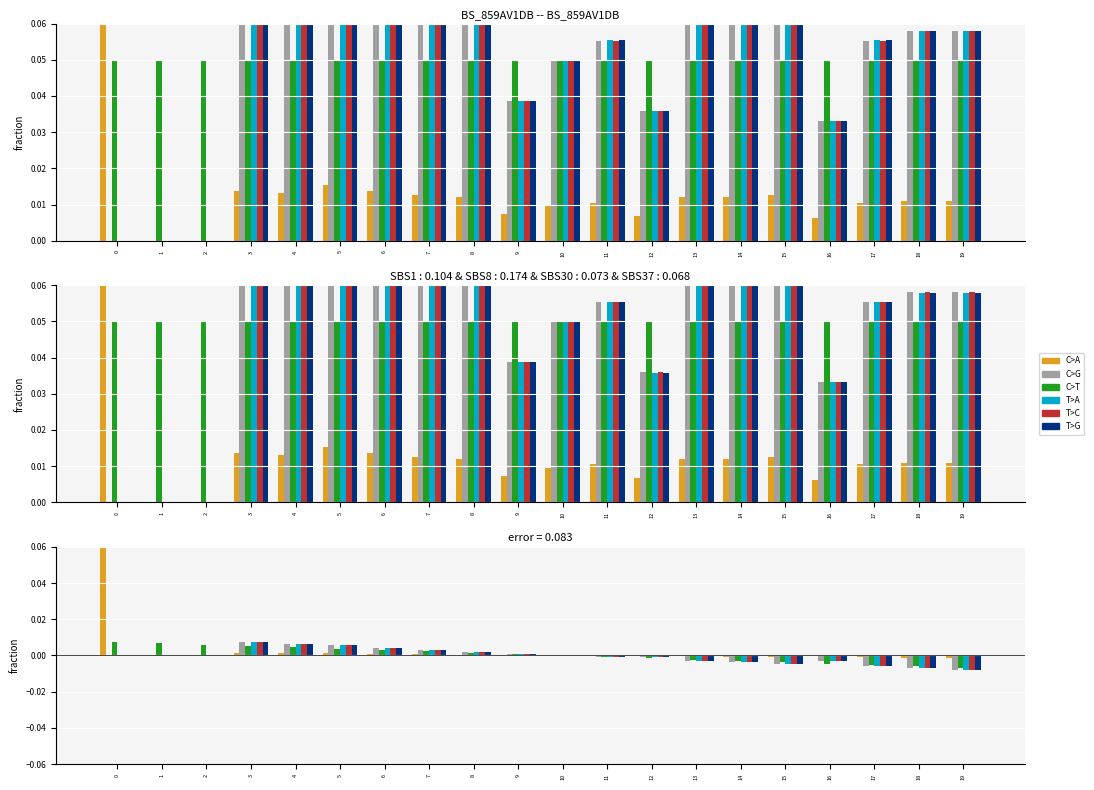

How many values in the C>G series are below 0?

9